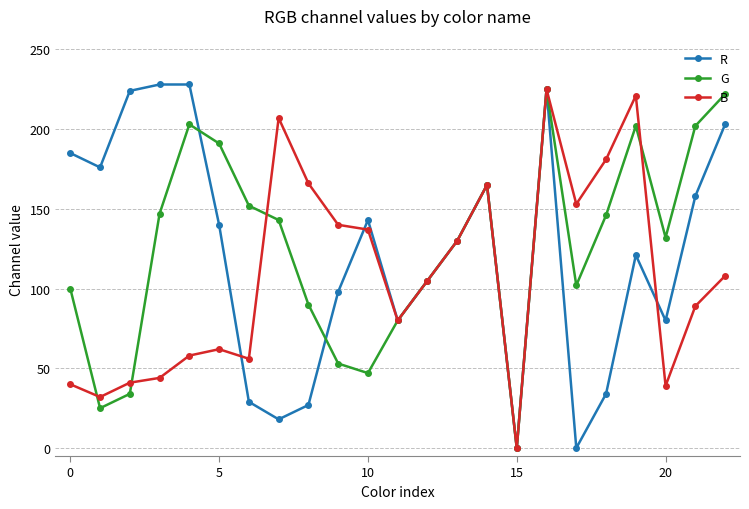

What is the value of the B point at the 21st from the left?

39